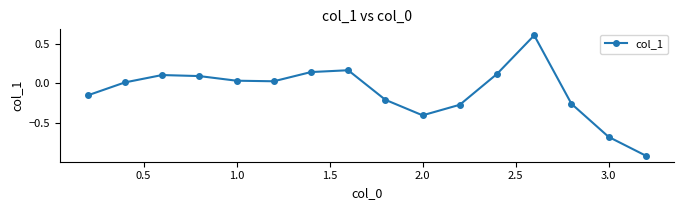

How many points are higher than both their immediate neighbors (excluding endpoints)?

3